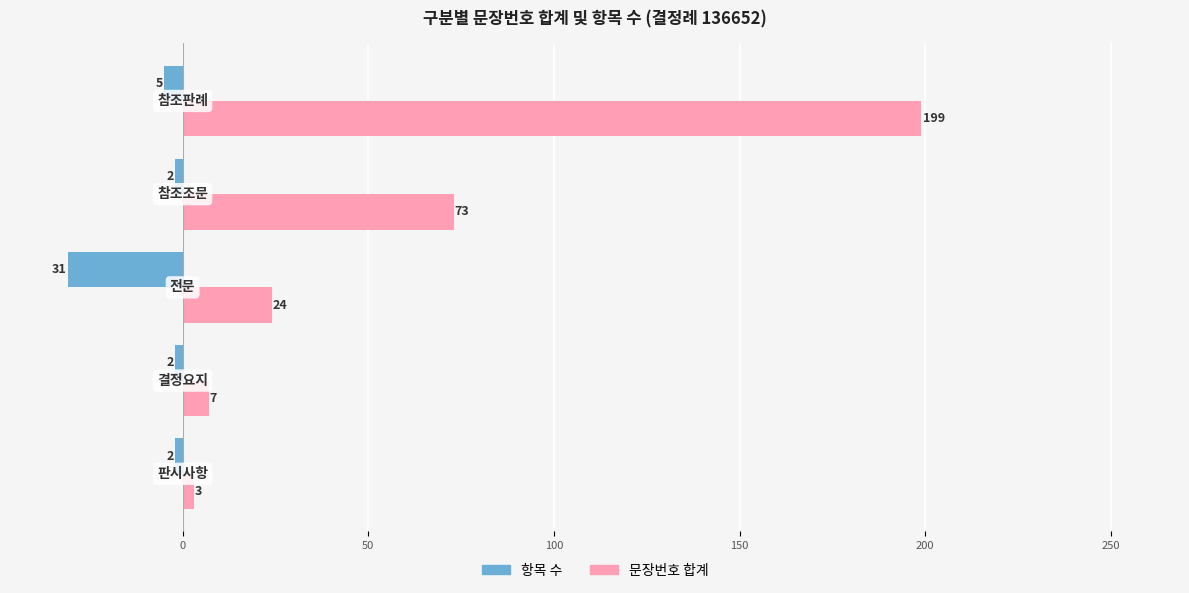

What is the difference between the second highest and minimum values in the 항목 수 series?

29